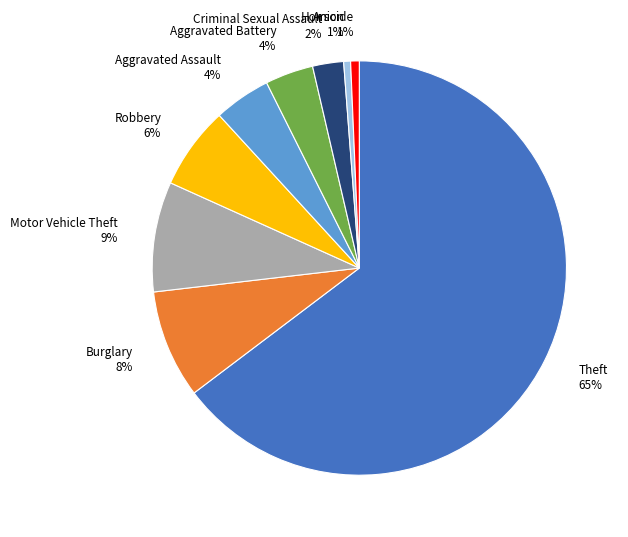

To the nearest percent, what portion does Arson represent?

1%